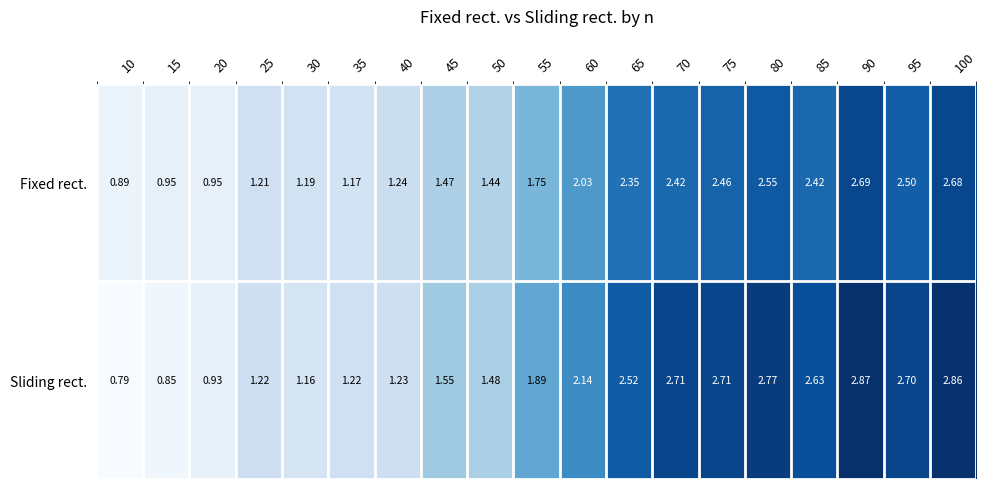

Is the value of Fixed rect. at 60 greater than the value of Sliding rect. at 20?

Yes